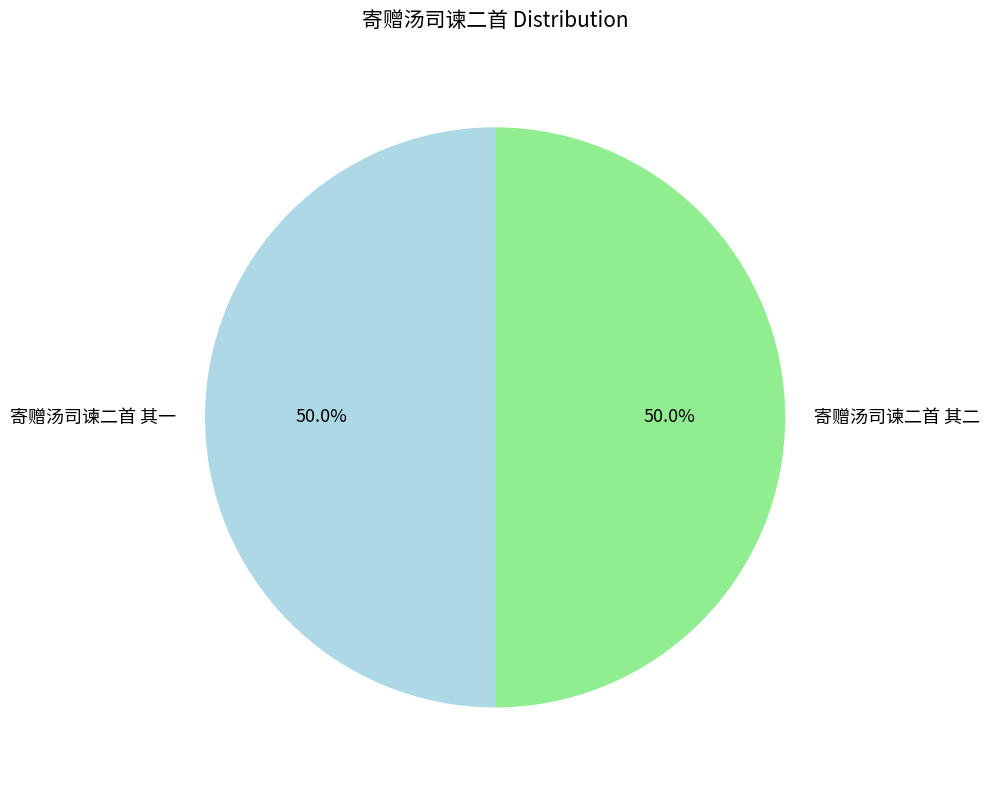

Approximately how many times larger is the value at 寄赠汤司谏二首 其二 compared to 寄赠汤司谏二首 其一?

1.0